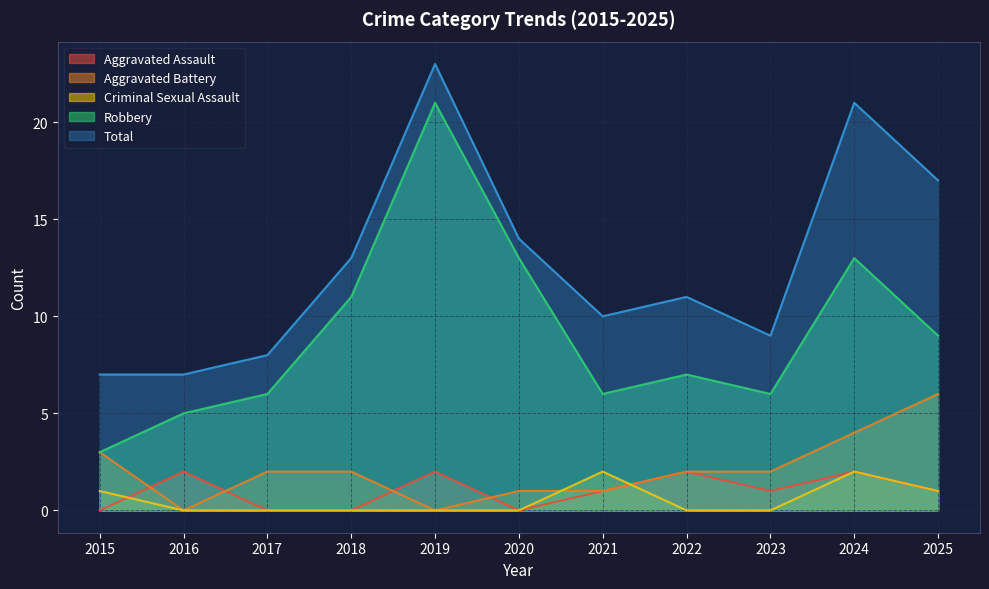

Is it true that Total equals 10 at 2021?

True